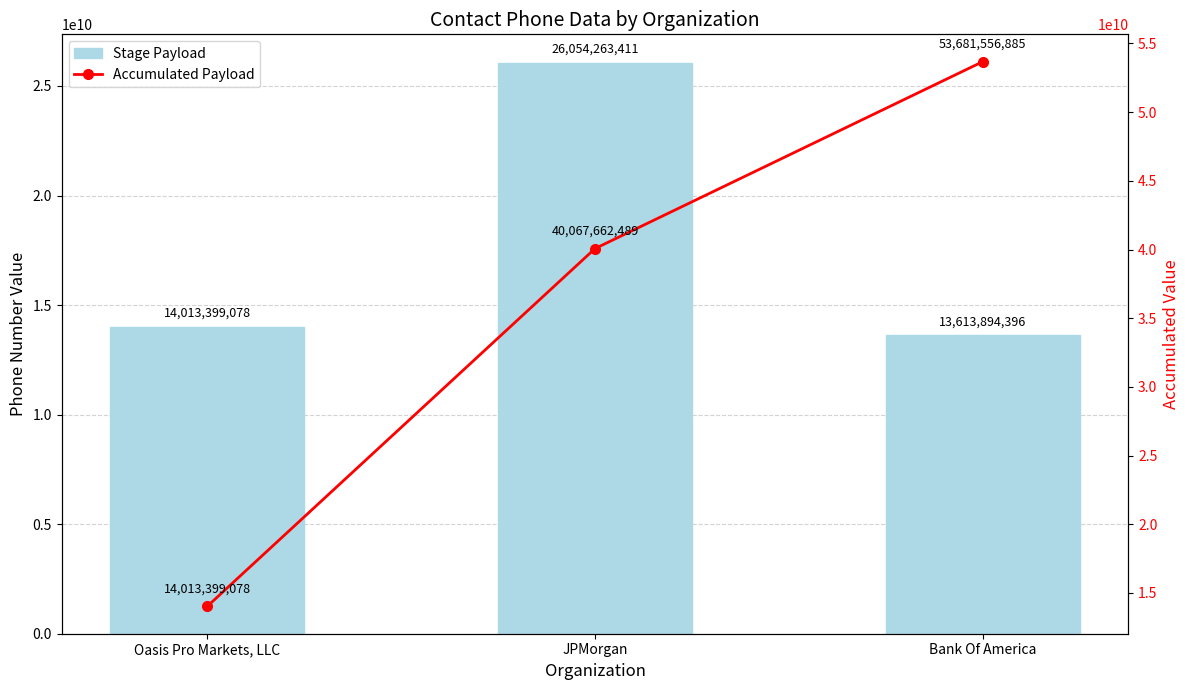

What are all the series names shown in the legend?

Stage Payload, Accumulated Payload